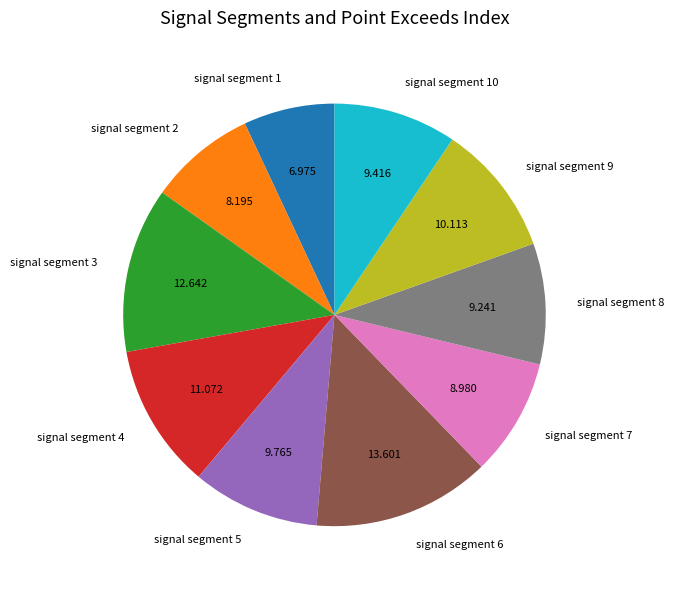

Combined, do signal segment 4 and signal segment 3 account for over 50%?

No